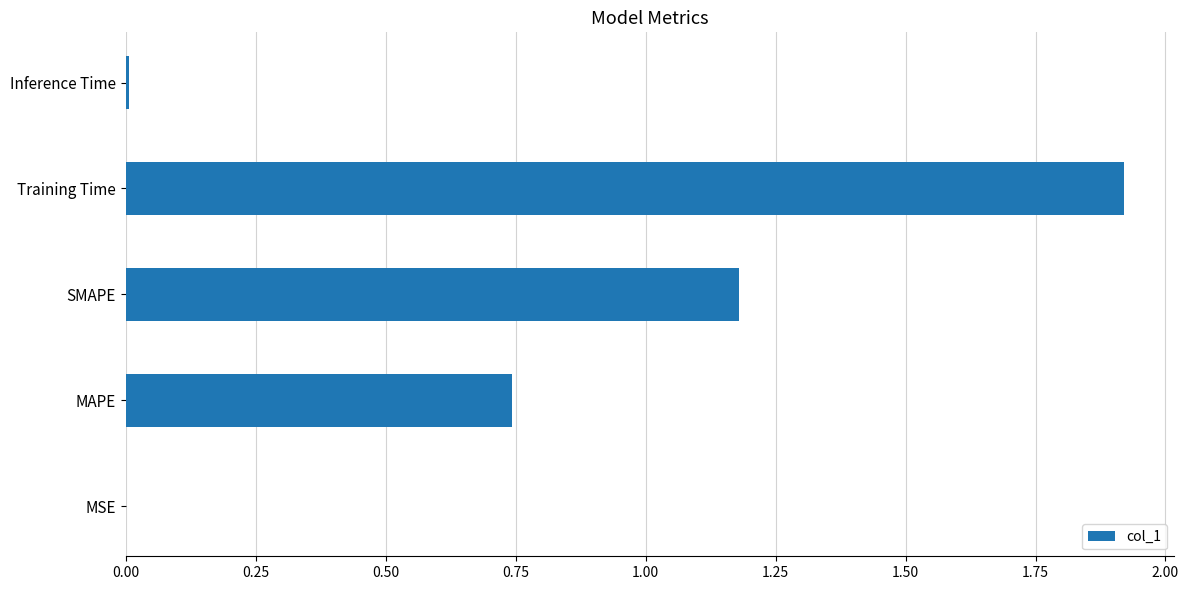

The chart shows a value of 2.0 at SMAPE. True or false?

False